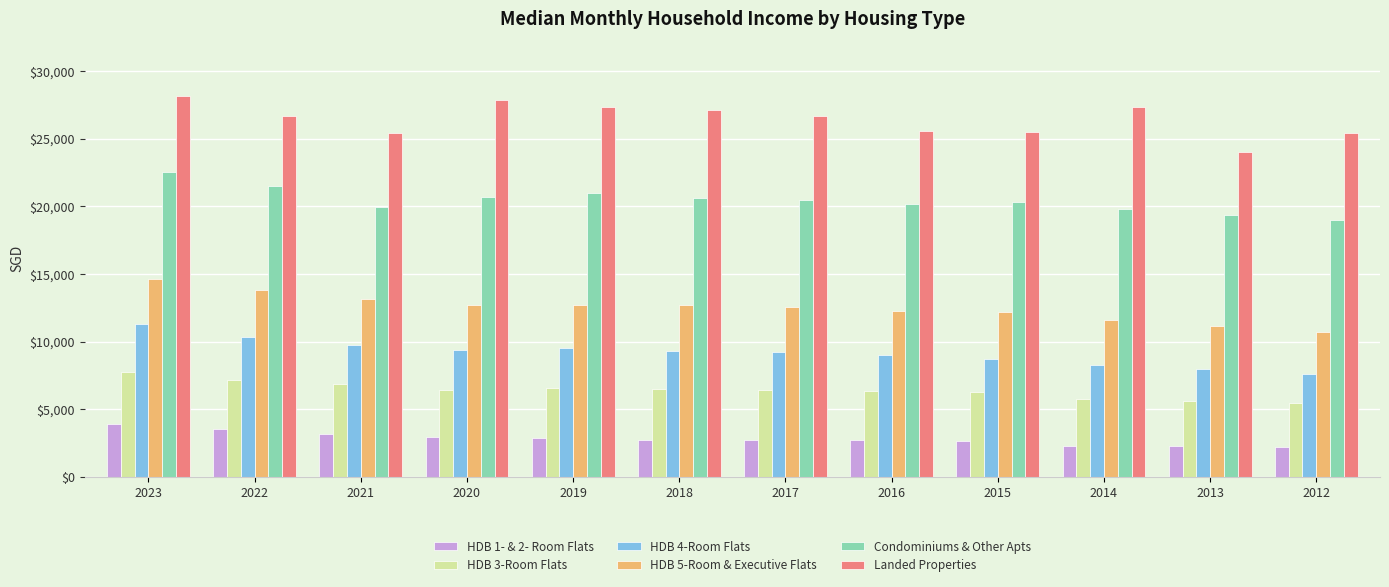

Between 2019 and 2015, which series saw the biggest shift?

Landed Properties